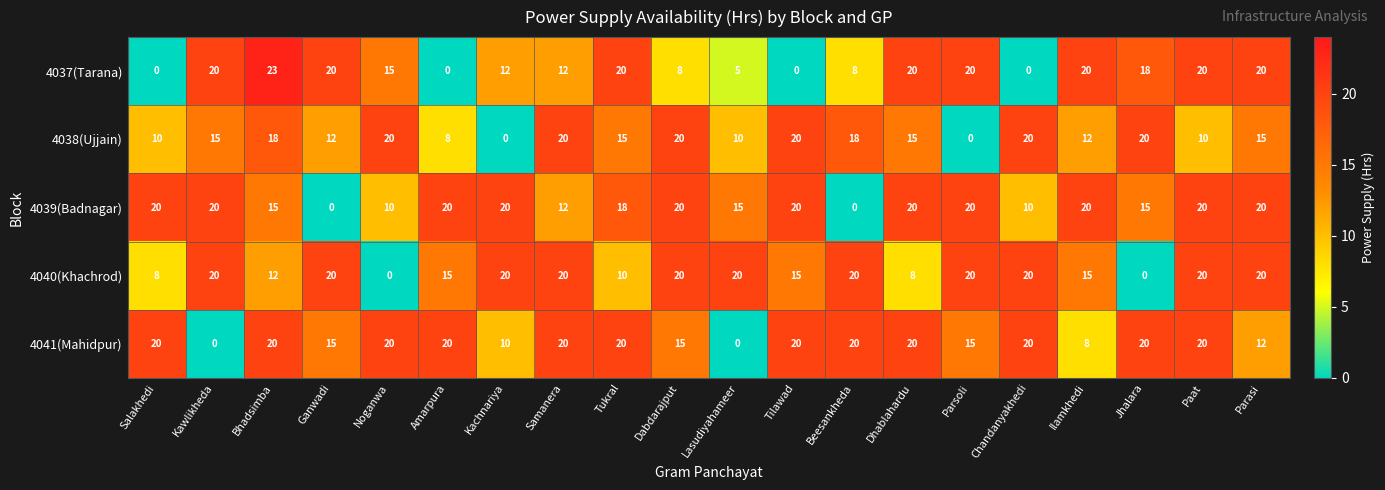

Is it true that 4037(Tarana) equals 9 at Salakhedi?

False